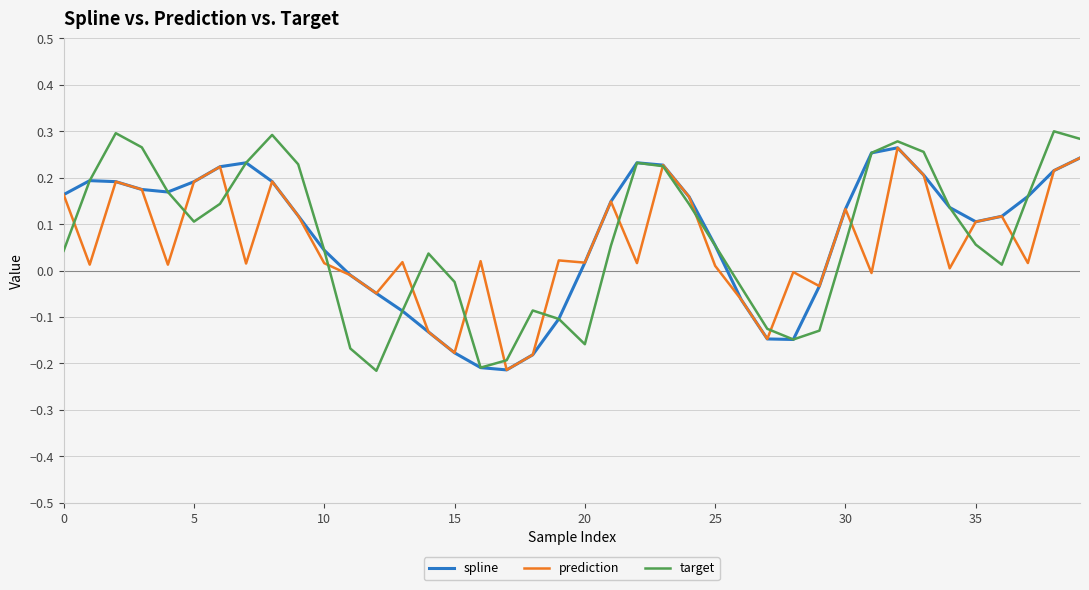

Which series has the widest spread of values?

target